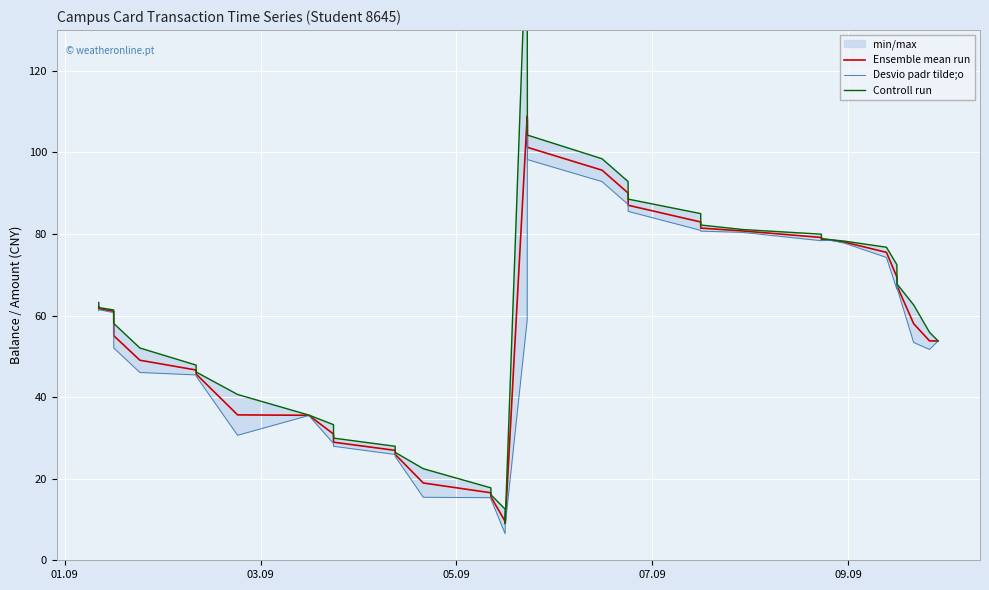

What is the maximum value for Controll run?

158.9